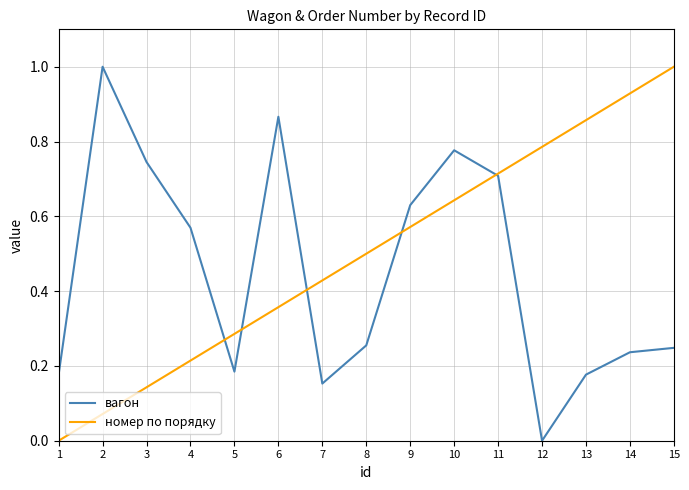

Is the value of номер по порядку at 2 greater than the value of вагон at 13?

No